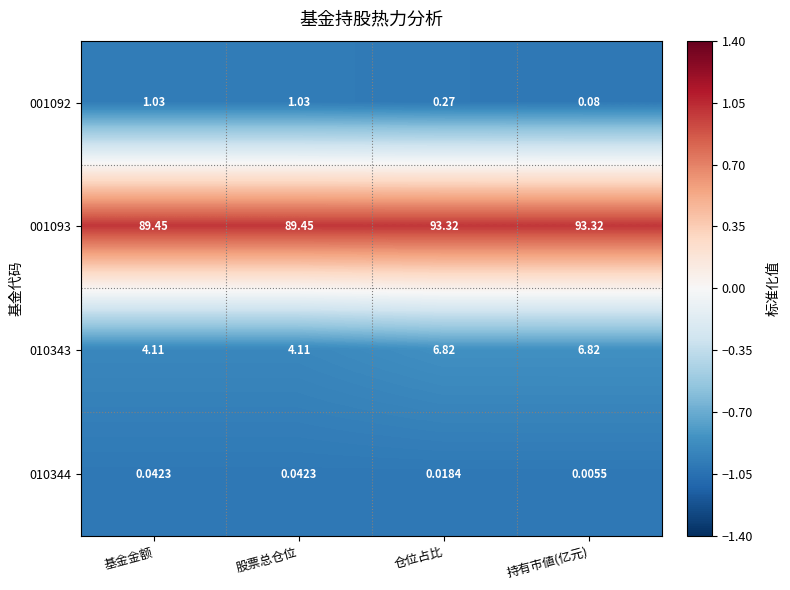

At which label is 010344 closest to 0?

持有市値(亿元)